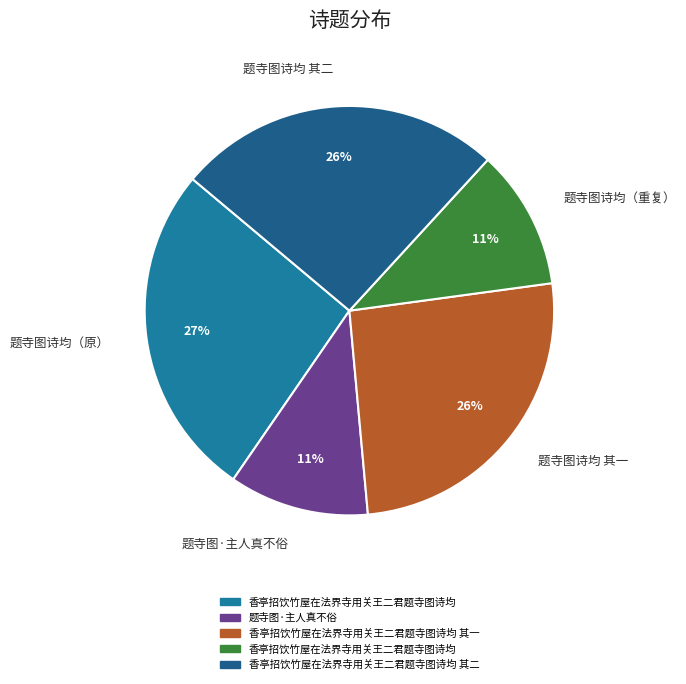

Is it true that 题寺图诗均（原） is 27% of the pie?

True